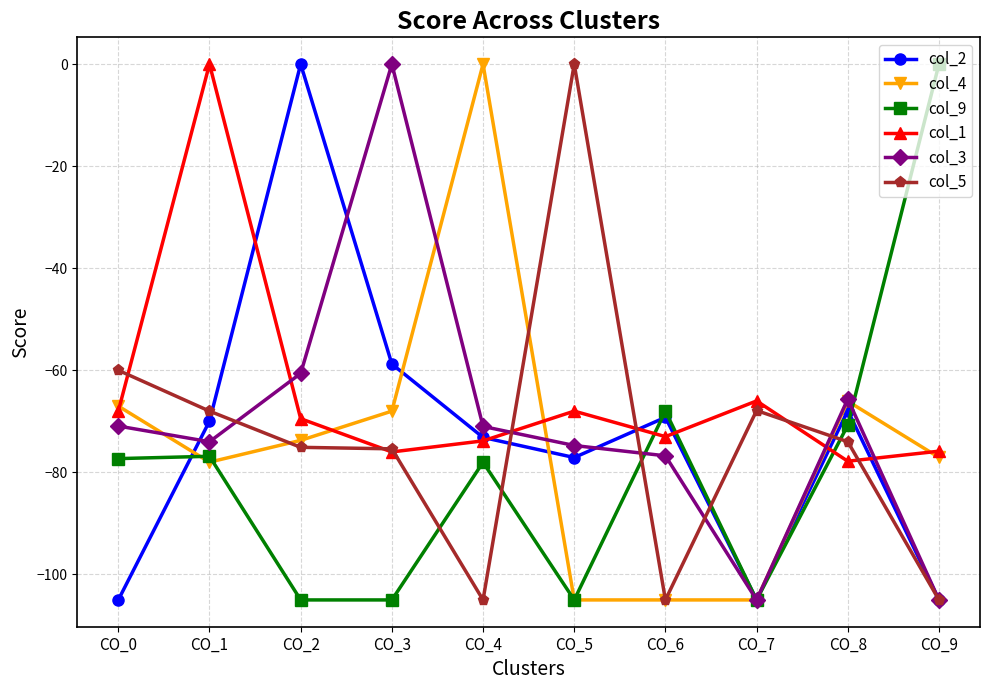

What is the value of the col_4 point at the 8th from the left?

-105.0